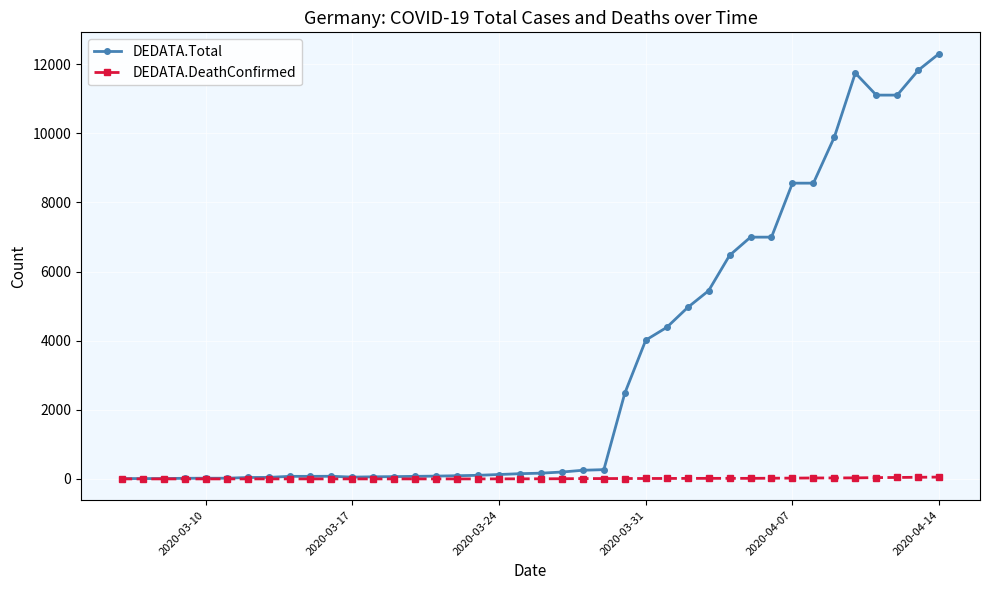

List the series in order of their overall mean, highest first.

DEDATA.Total, DEDATA.DeathConfirmed